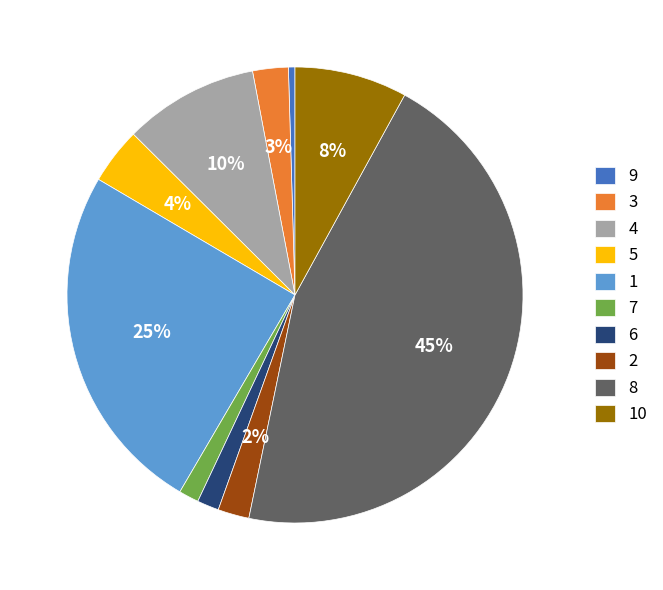

Do 9 and 2 together represent more than half of the pie?

No